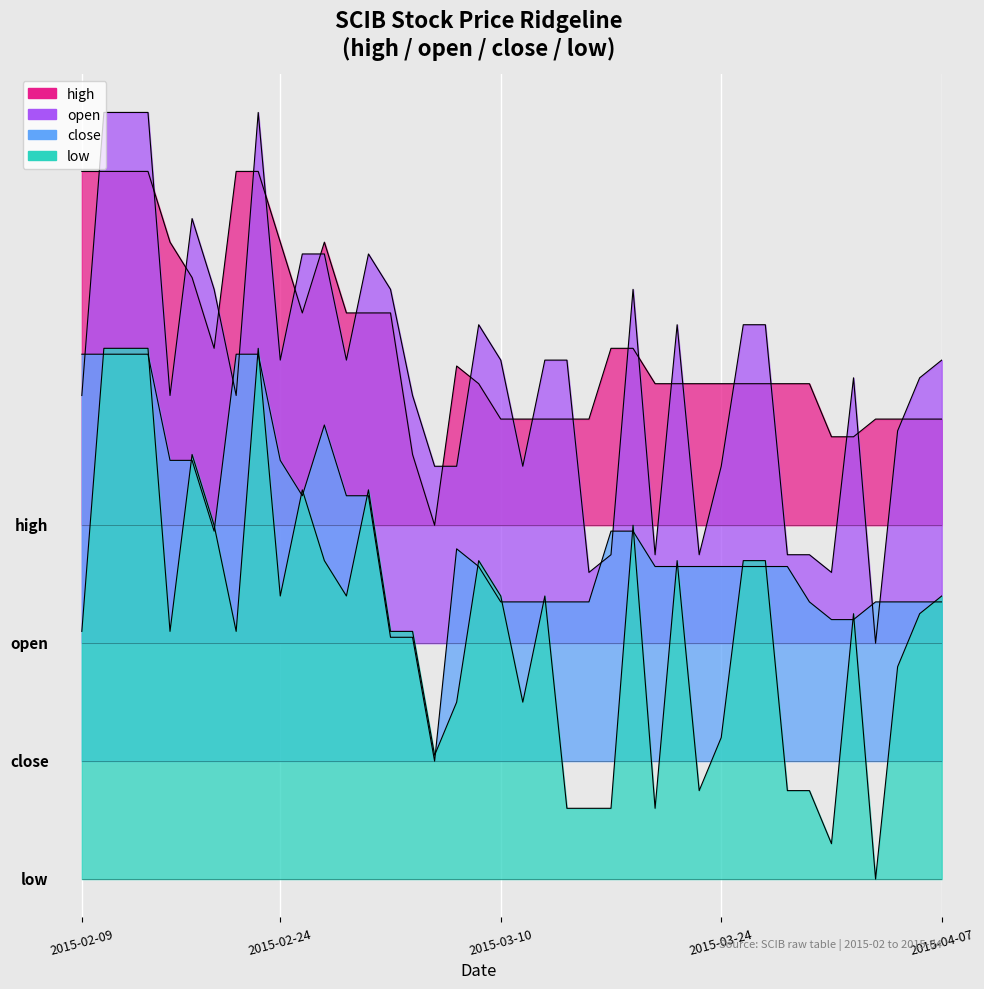

The open series shows 0.2 at 2015-02-26. True or false?

False